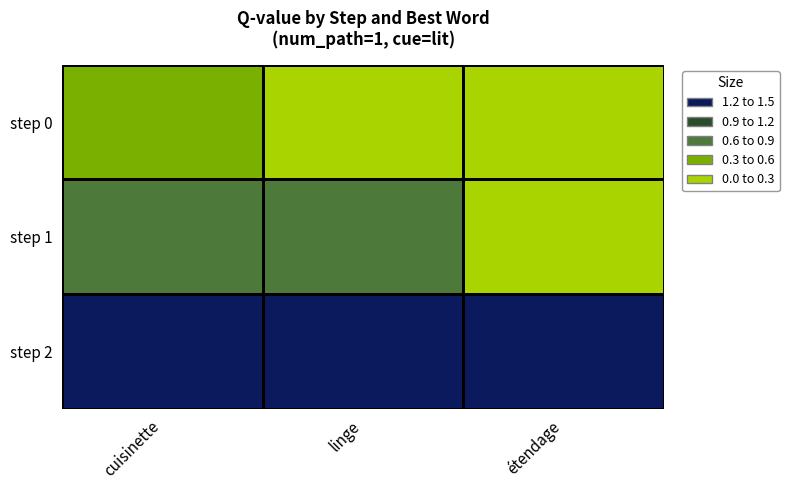

Which category has the lowest value across all series?

linge